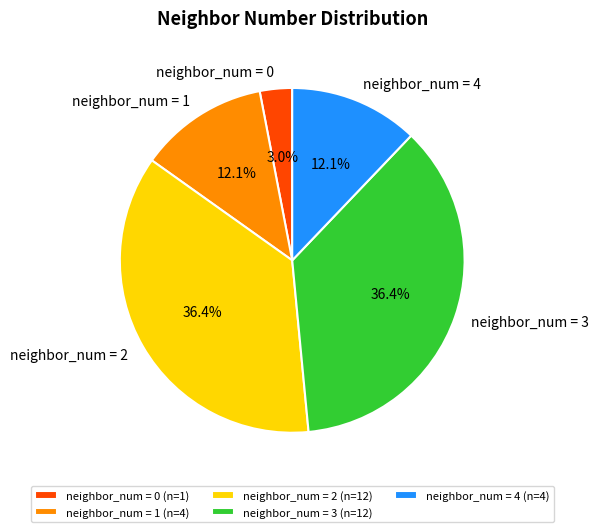

Does neighbor_num = 0 represent more than half of the total?

No